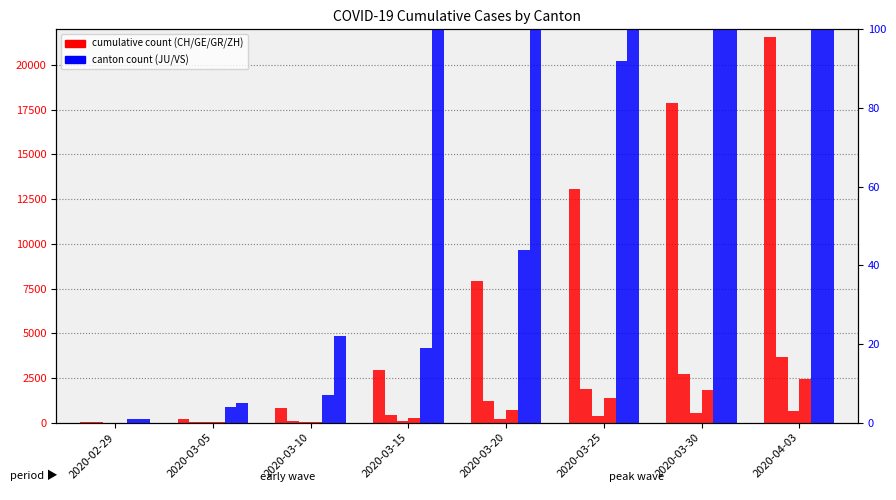

What is the maximum value shown in the chart?

21554